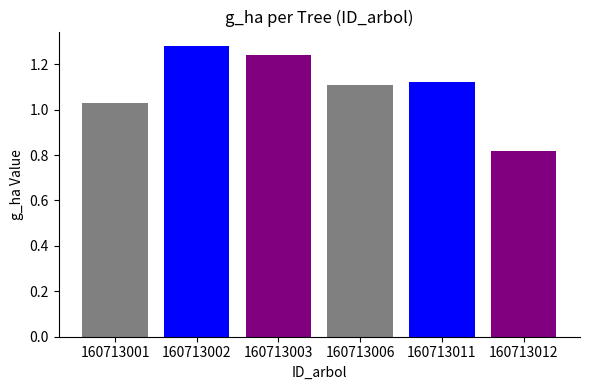

What is the sum of all values?

6.6